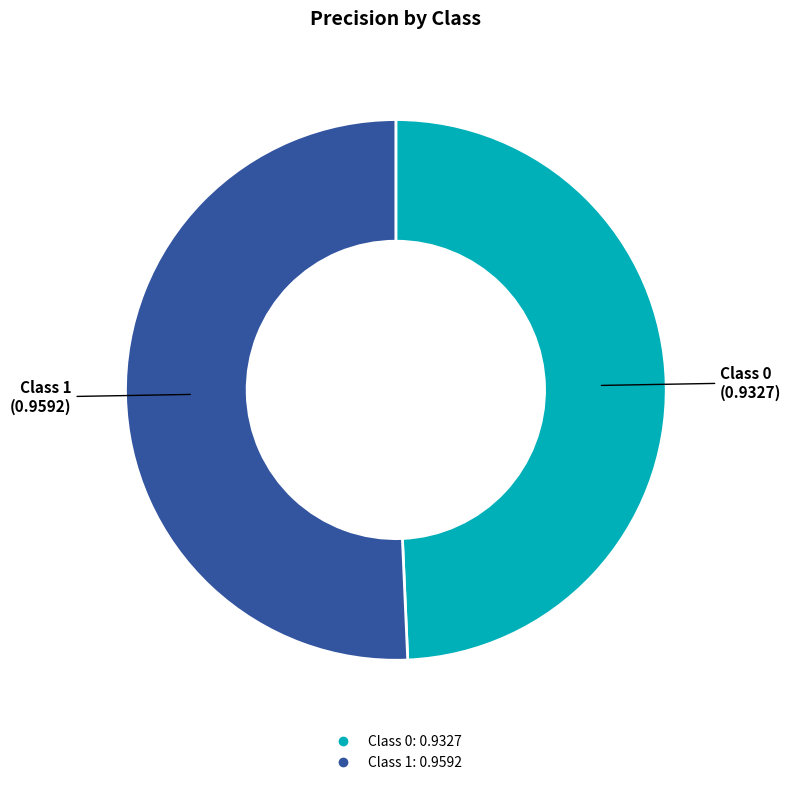

Is there any slice that represents more than half of the pie?

Yes